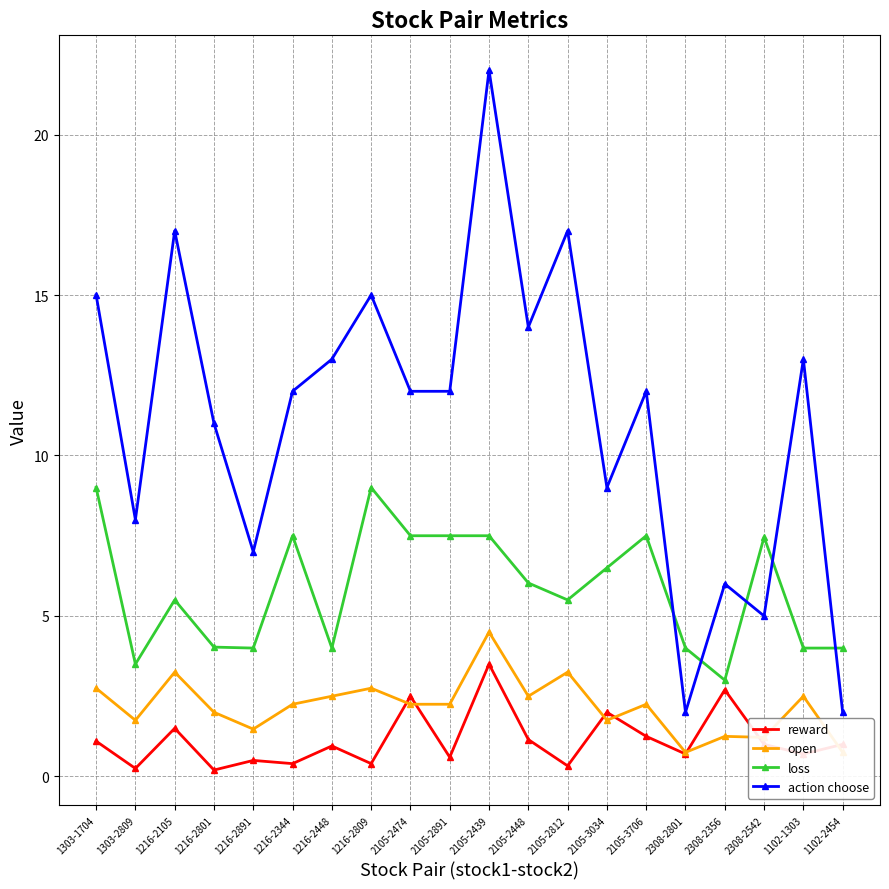

How many lines are shown in the chart?

4